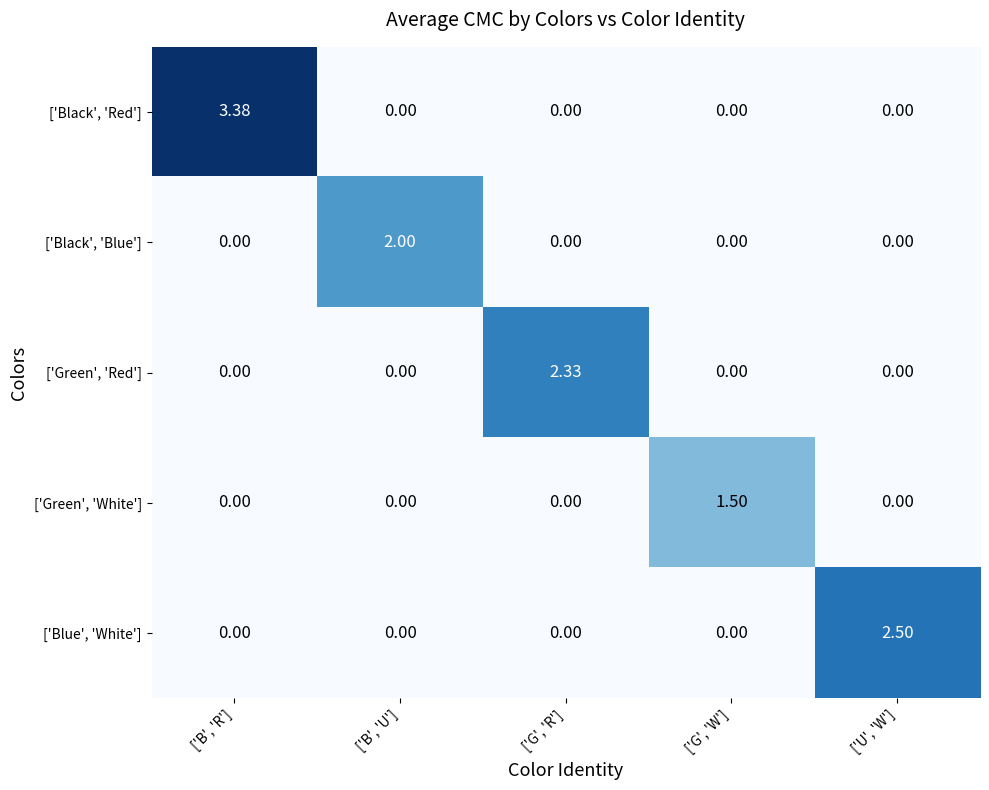

At which category is the sum across all series the highest?

['B', 'R']